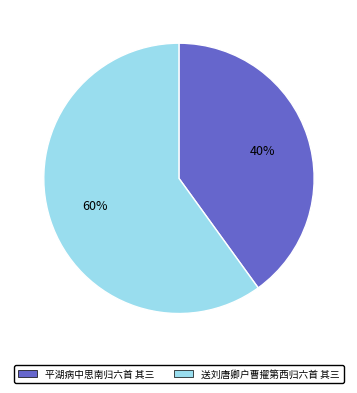

To the nearest percent, what portion does 平湖病中思南归六首 其三 represent?

40%